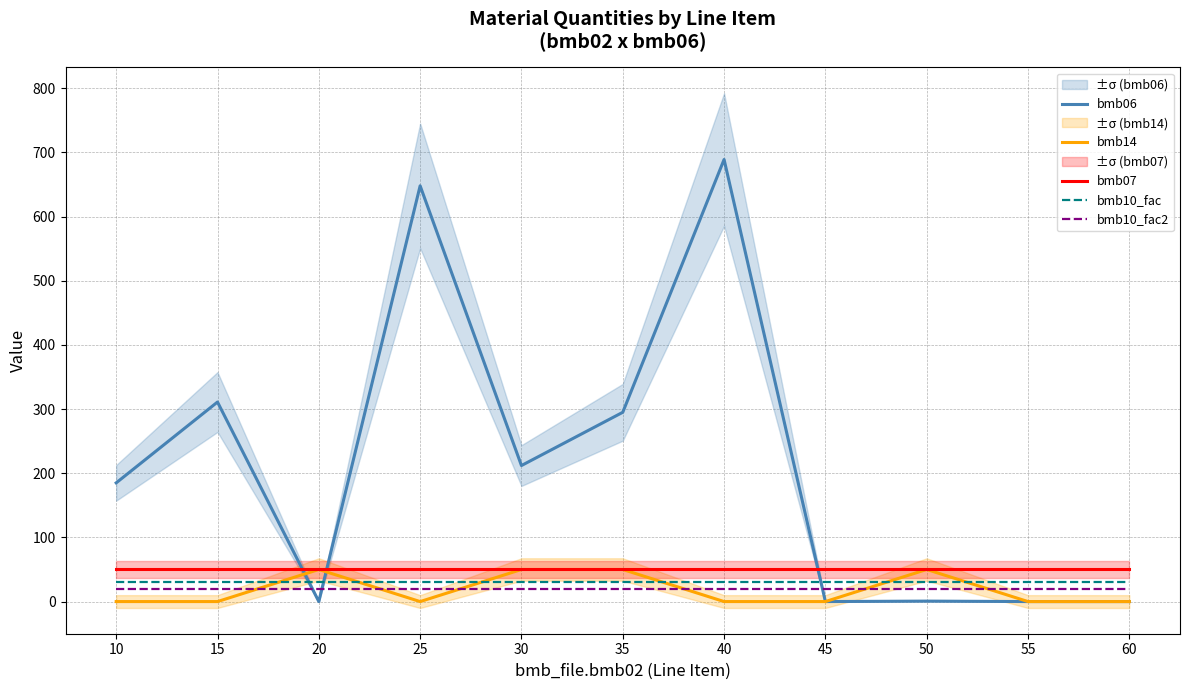

True or false: bmb14 and bmb10_fac intersect in this chart.

True